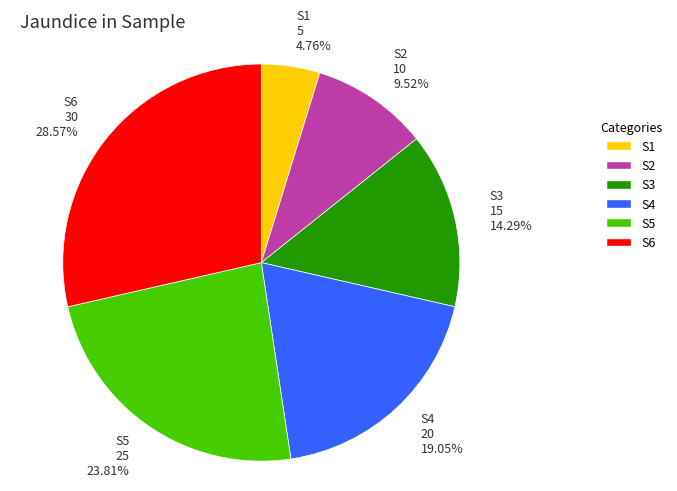

The S2 slice represents 15% of the pie. True or false?

False